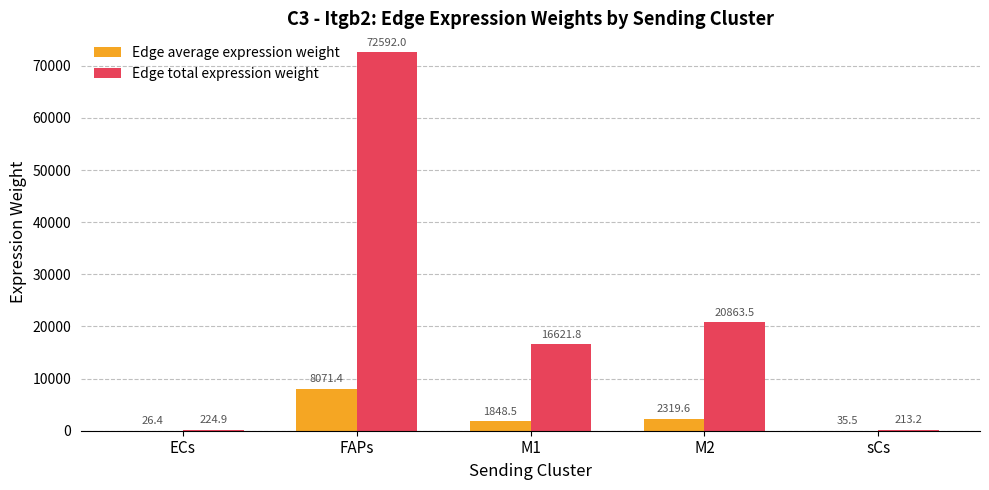

Which series has the largest total across all categories?

Edge total expression weight